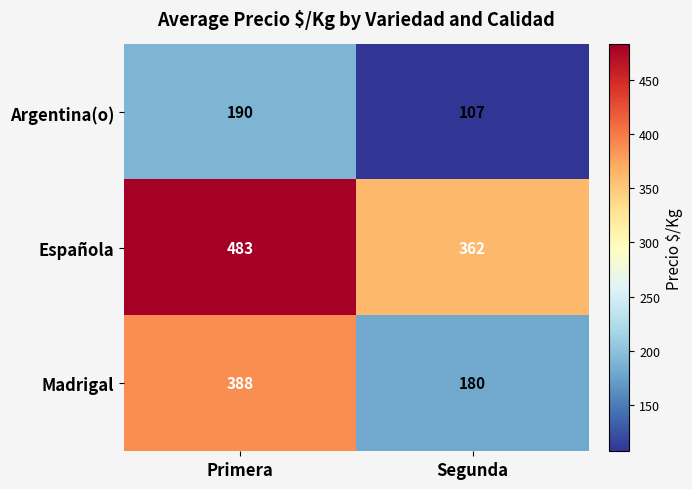

The Española series shows 362 at Segunda. True or false?

True